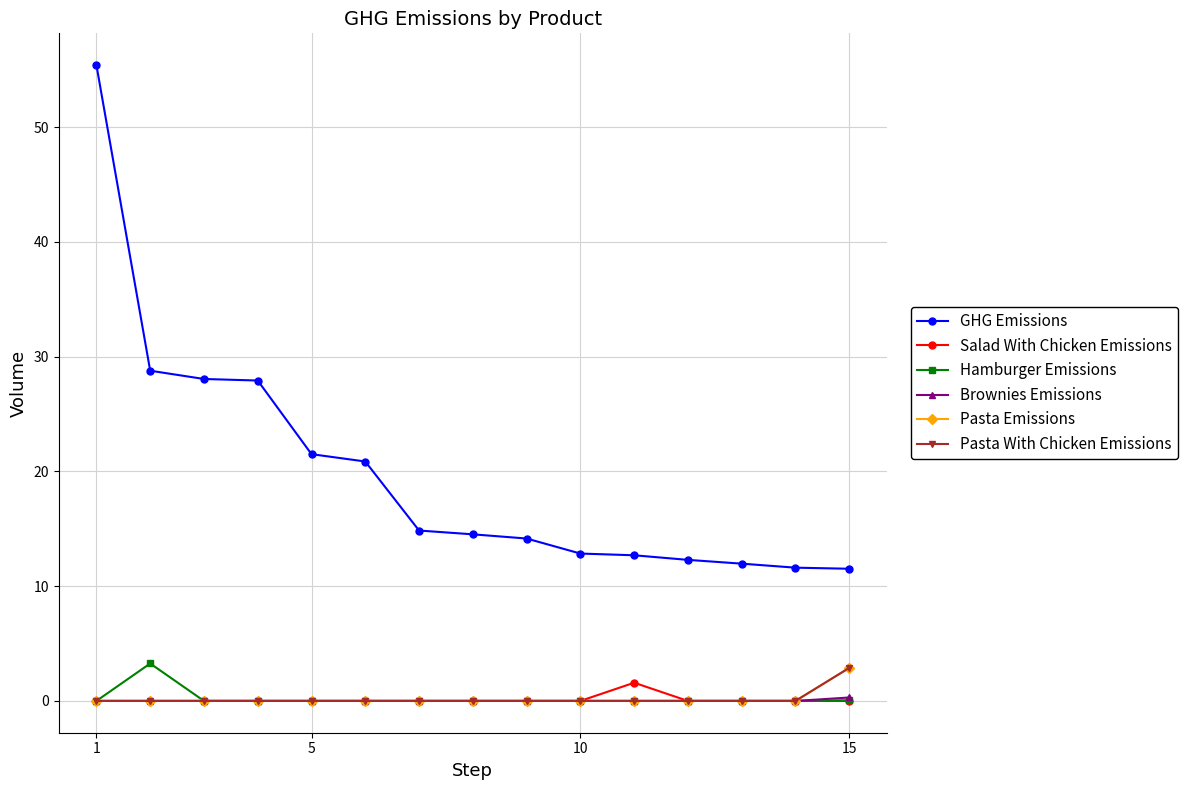

Is this an area chart (filled region under the line)?

No